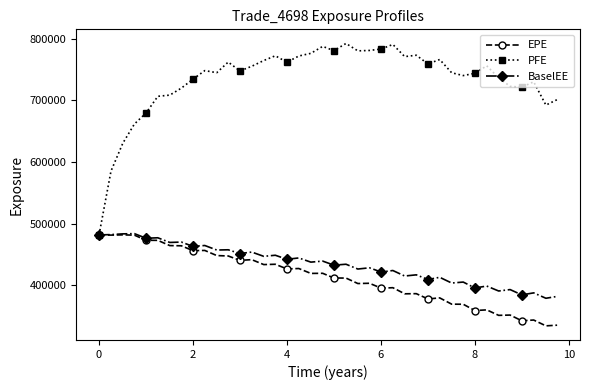

What is the value of the PFE point at the 34th from the left?

756115